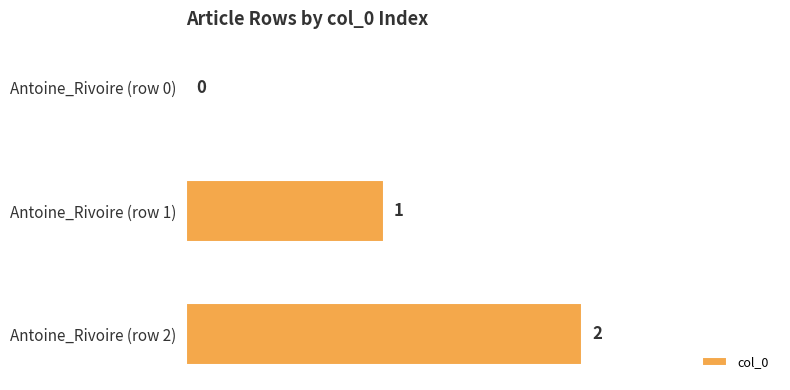

At which label is the value closest to 1?

Antoine_Rivoire (row 1)